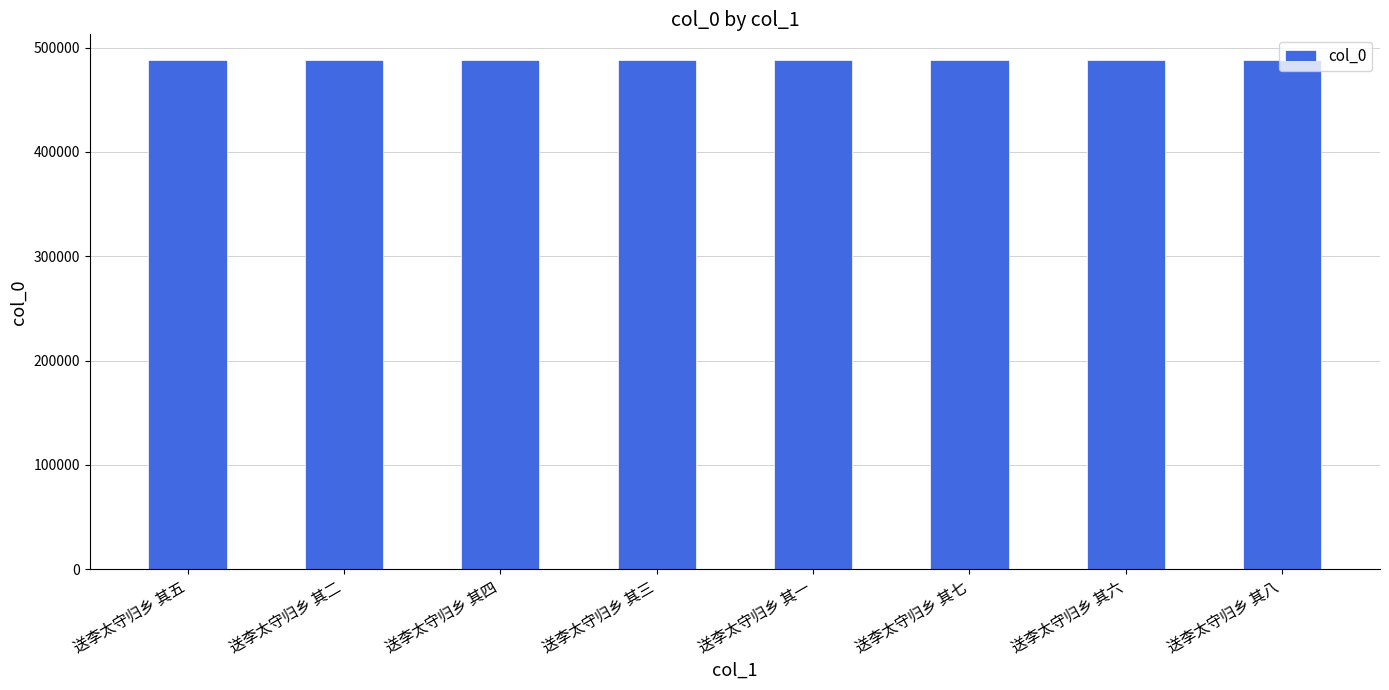

Does the chart contain any negative values?

No